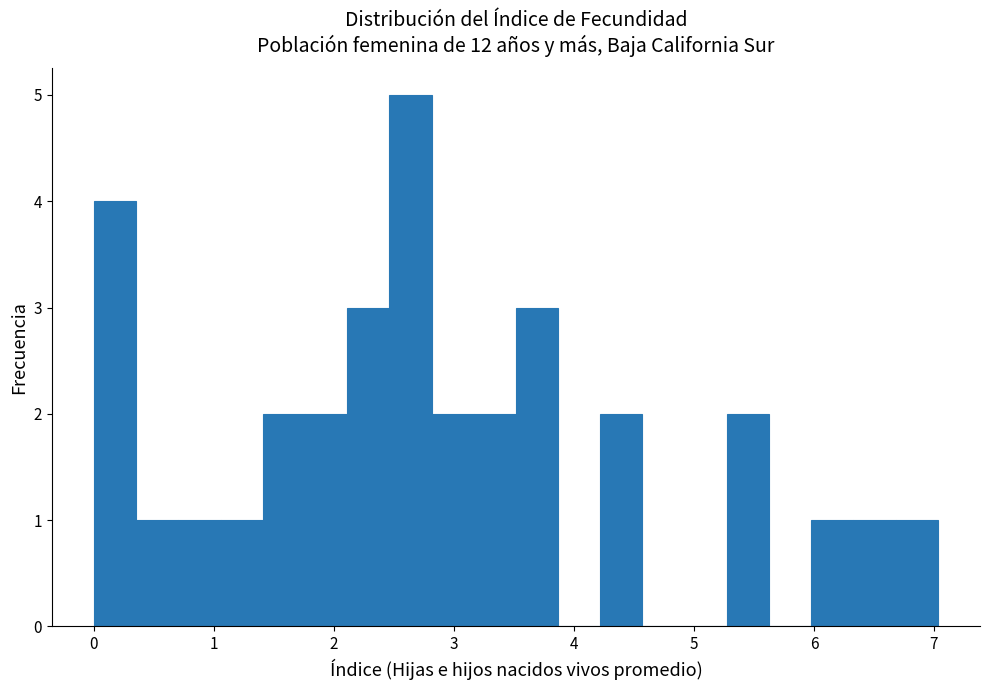

Around what value on the x-axis is the tallest bar? Give the approximate position of its centre, as read against the axis.

2.6